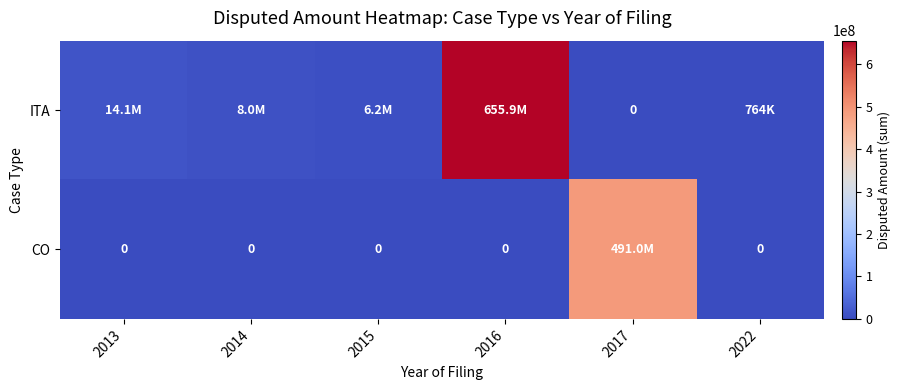

What is the sum of all CO values?

490999998